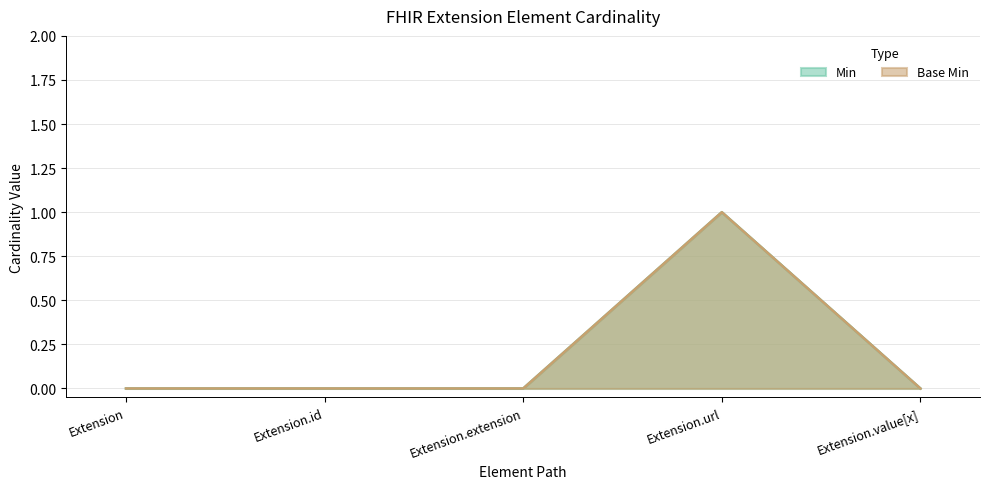

Which series has the widest spread of values?

Min